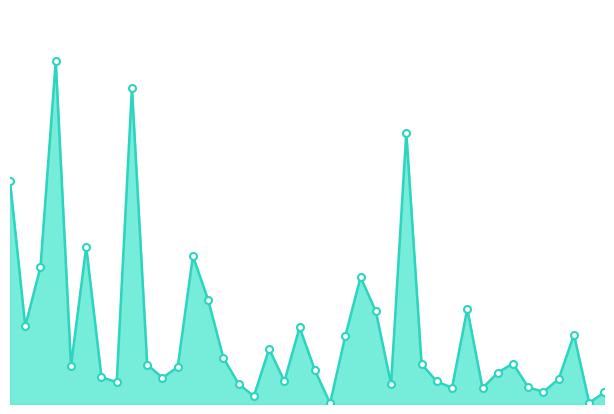

Is this an area chart (filled region under the line)?

Yes